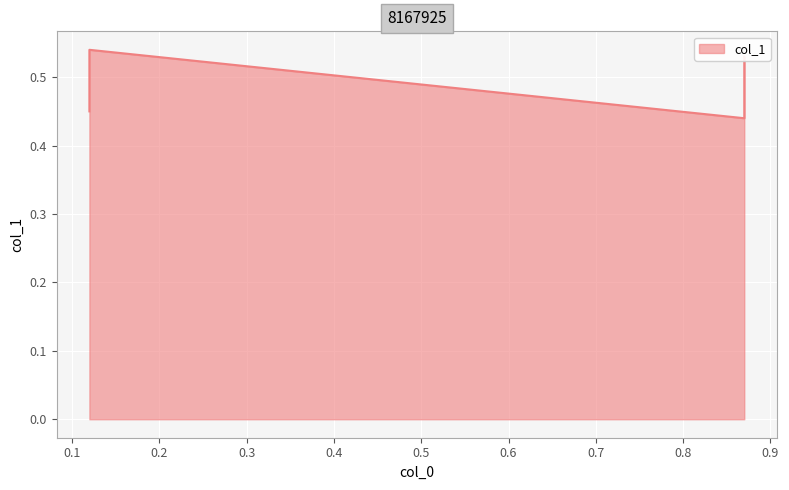

What is the value of the 4th point from the left?

0.5